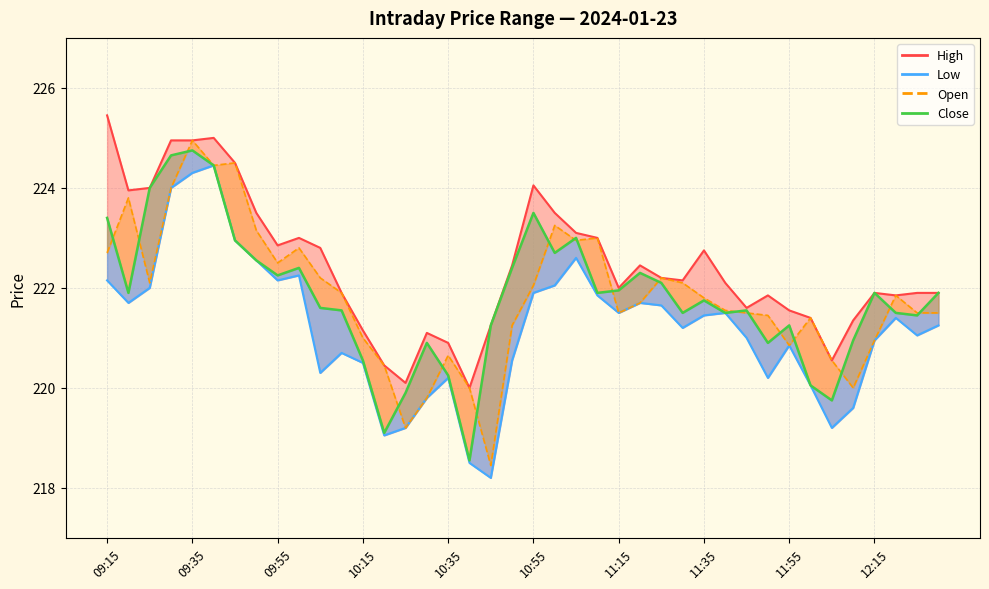

What is the sum of all values?

8872.8